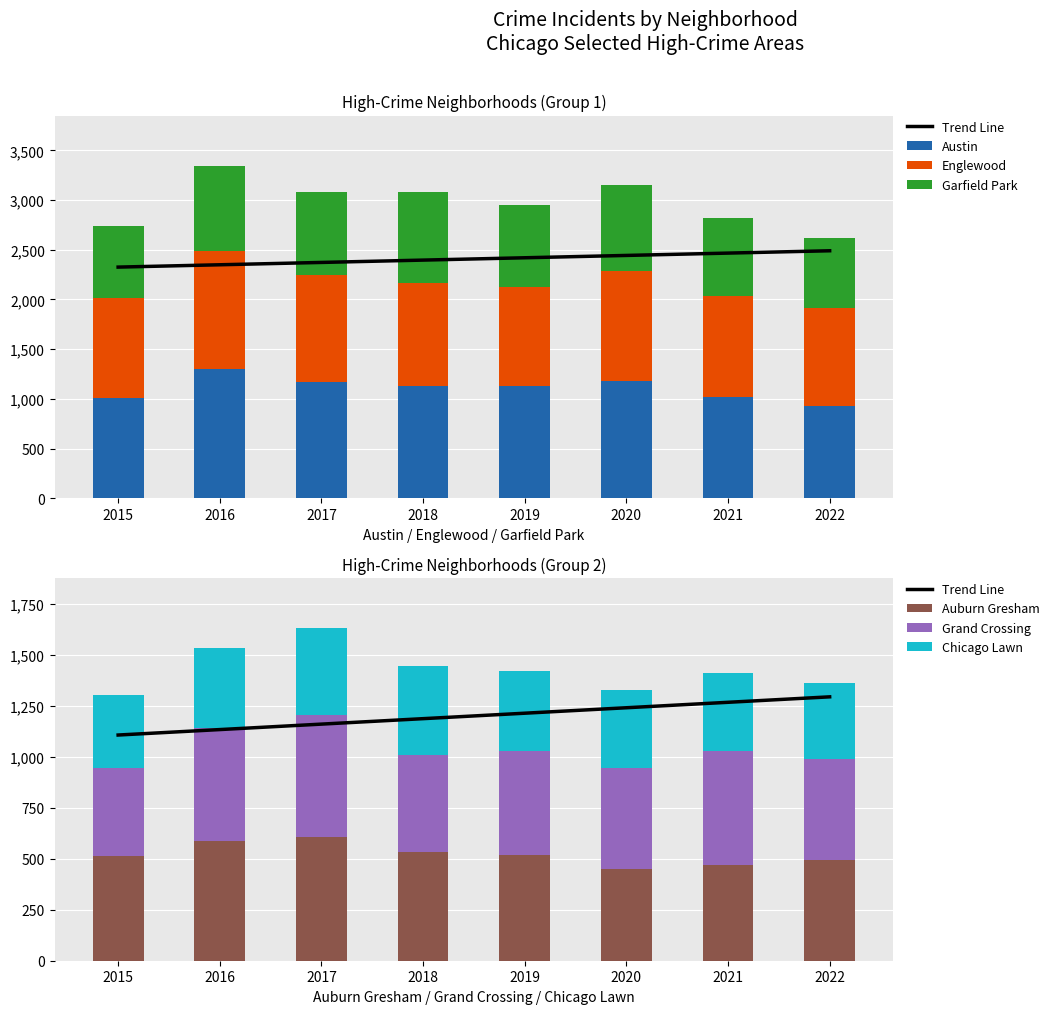

Rank the categories by Chicago Lawn value from highest to lowest.

2018, 2017, 2016, 2019, 2020, 2021, 2022, 2015